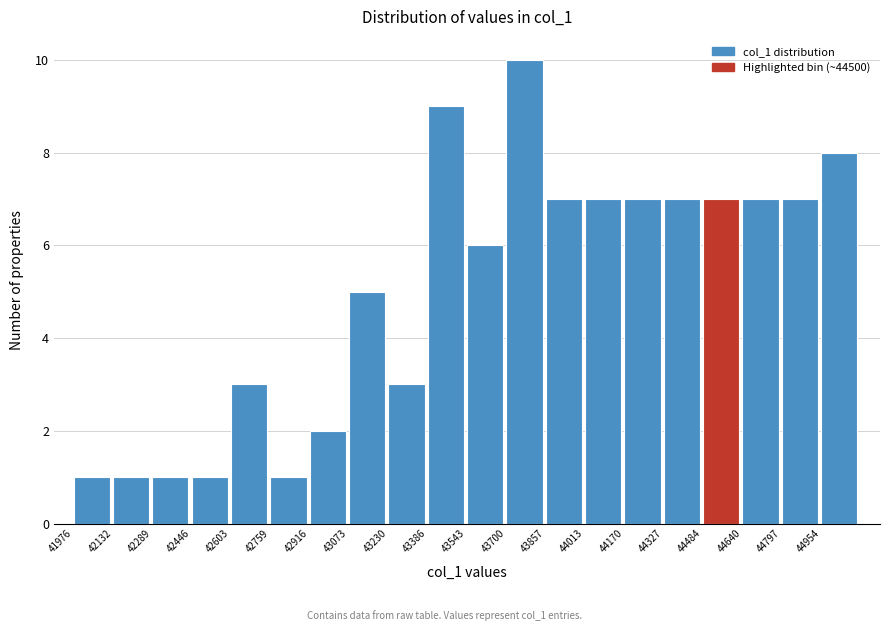

Reading left to right, transcribe this chart: for each bar, give the range it covers on the x-axis and its height. Neither the bar edges nor the heights are printed on the chart, so give them approximately, as read against the axes.

41980 to 42140: 1
42140 to 42280: 1
42280 to 42440: 1
42440 to 42600: 1
42600 to 42760: 3
42760 to 42920: 1
42920 to 43080: 2
43080 to 43240: 5
43240 to 43380: 3
43380 to 43540: 9
43540 to 43700: 6
43700 to 43860: 10
43860 to 44020: 7
44020 to 44180: 7
44180 to 44320: 7
44320 to 44480: 7
44480 to 44640: 7
44640 to 44800: 7
44800 to 44960: 7
44960 to 45120: 8